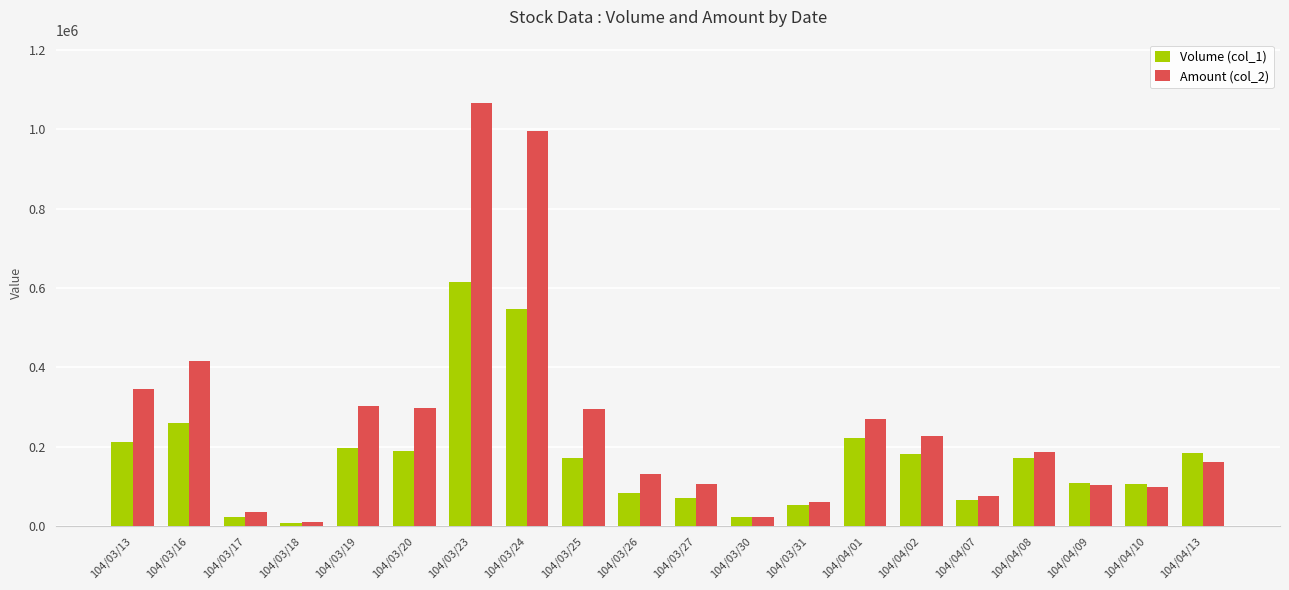

What is the difference between the maximum and minimum values in the Volume (col_1) series?

608000